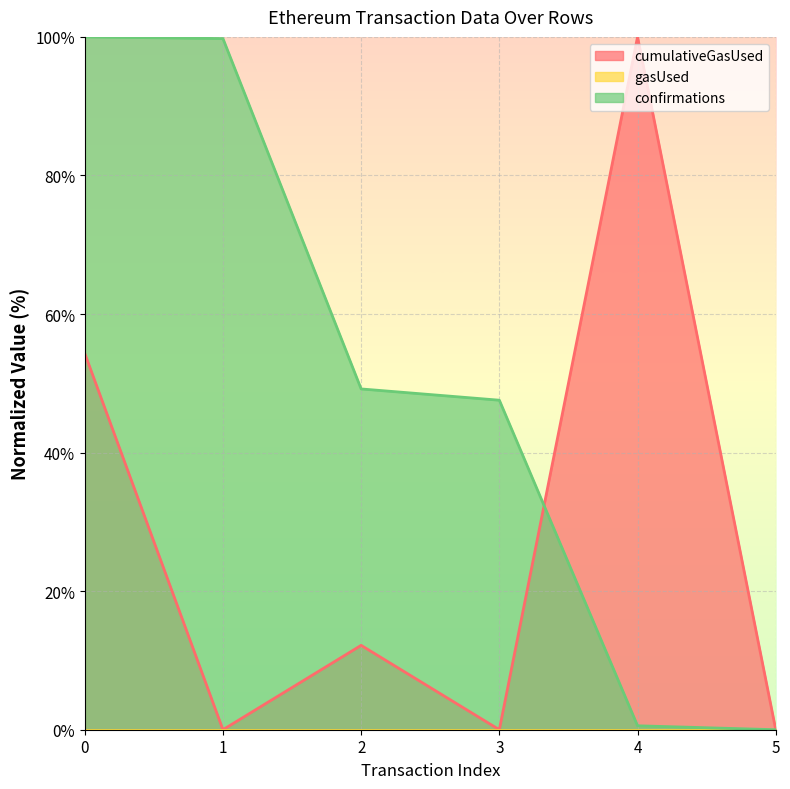

At which label is confirmations closest to 50?

2